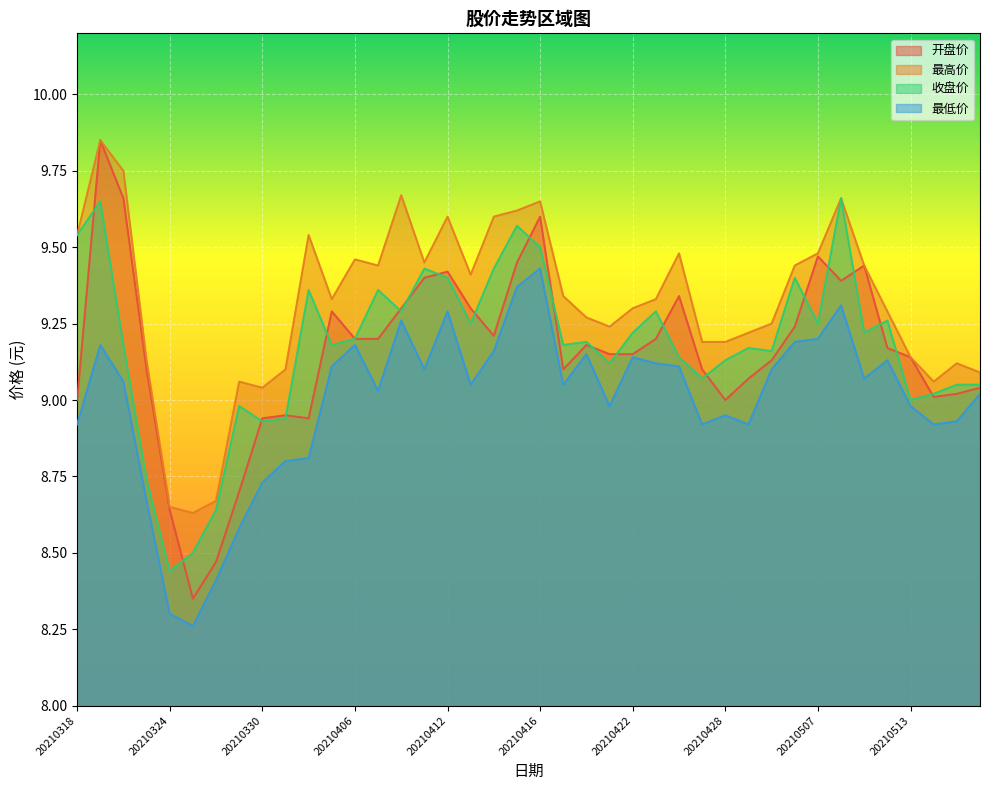

What is the value of the 开盘价 point at the 22nd from the left?

9.1